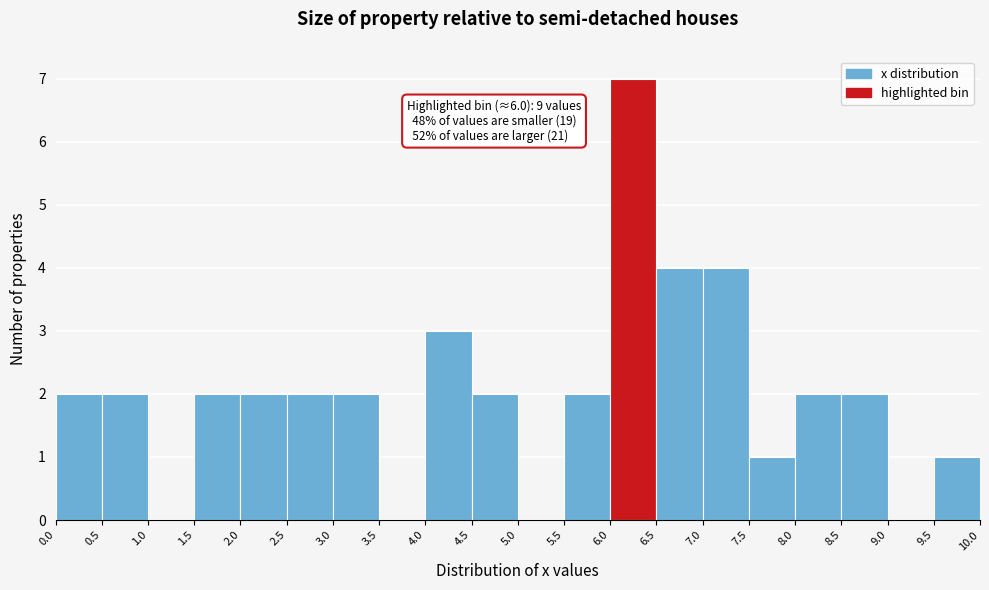

Over which range of the x-axis is the bar tallest?

6.0 to 6.5